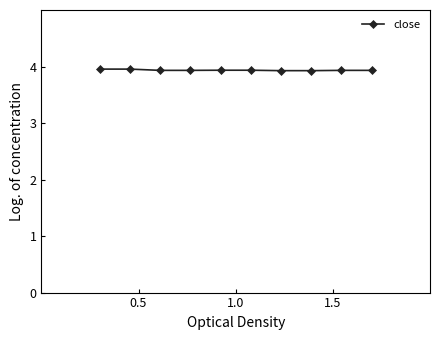

What is the value of the 6th point from the left?

3.9